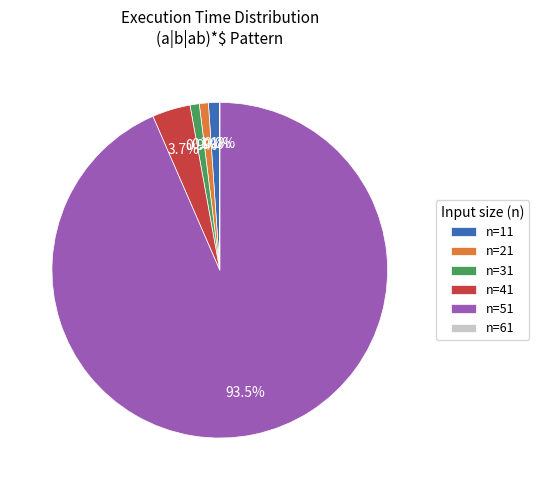

Which category has the biggest portion of the pie?

n=51